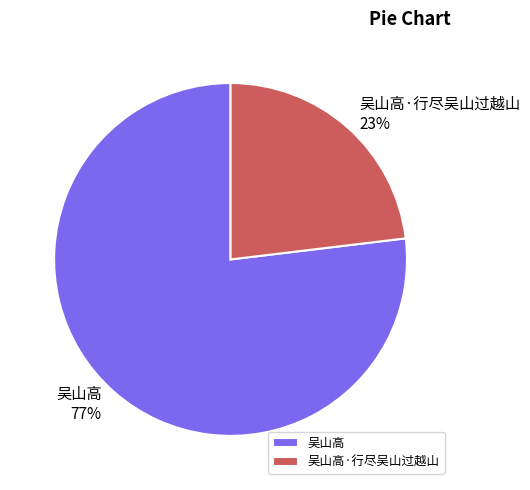

Count the number of slices in the pie.

2